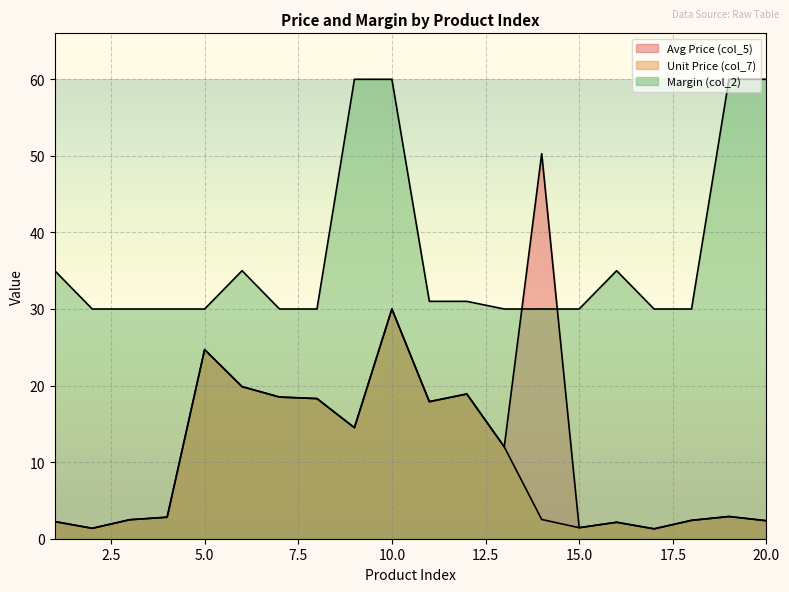

Which series changed the most between 11 and 16?

Avg Price (col_5)